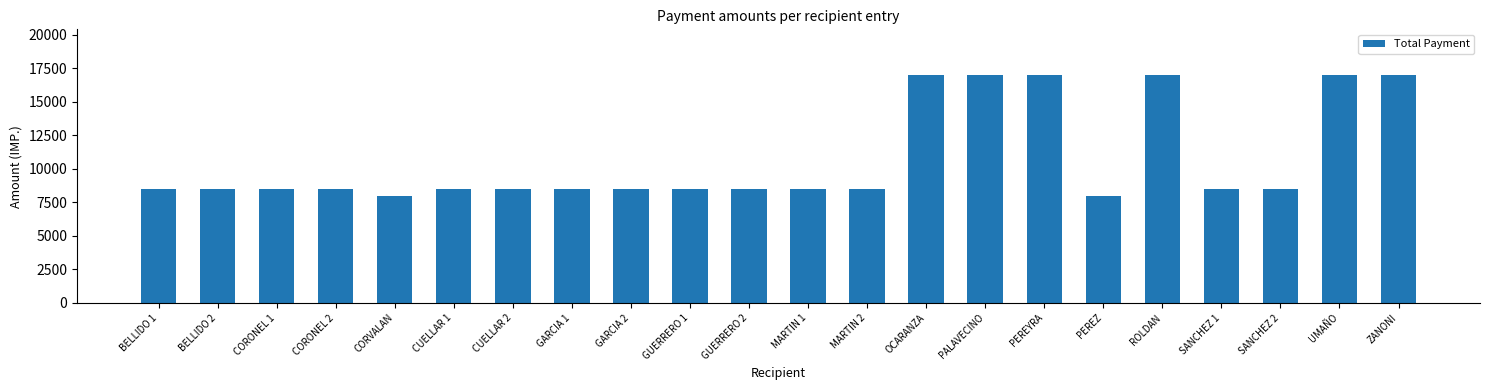

What is the average value?

10773